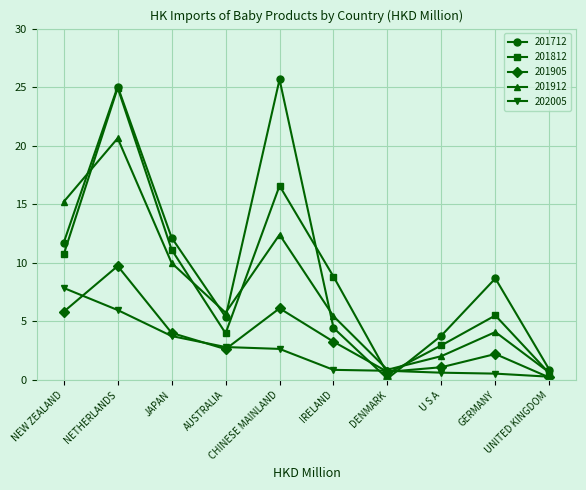

Between which two adjacent categories do 202005 and 201812 first intersect?

IRELAND and DENMARK